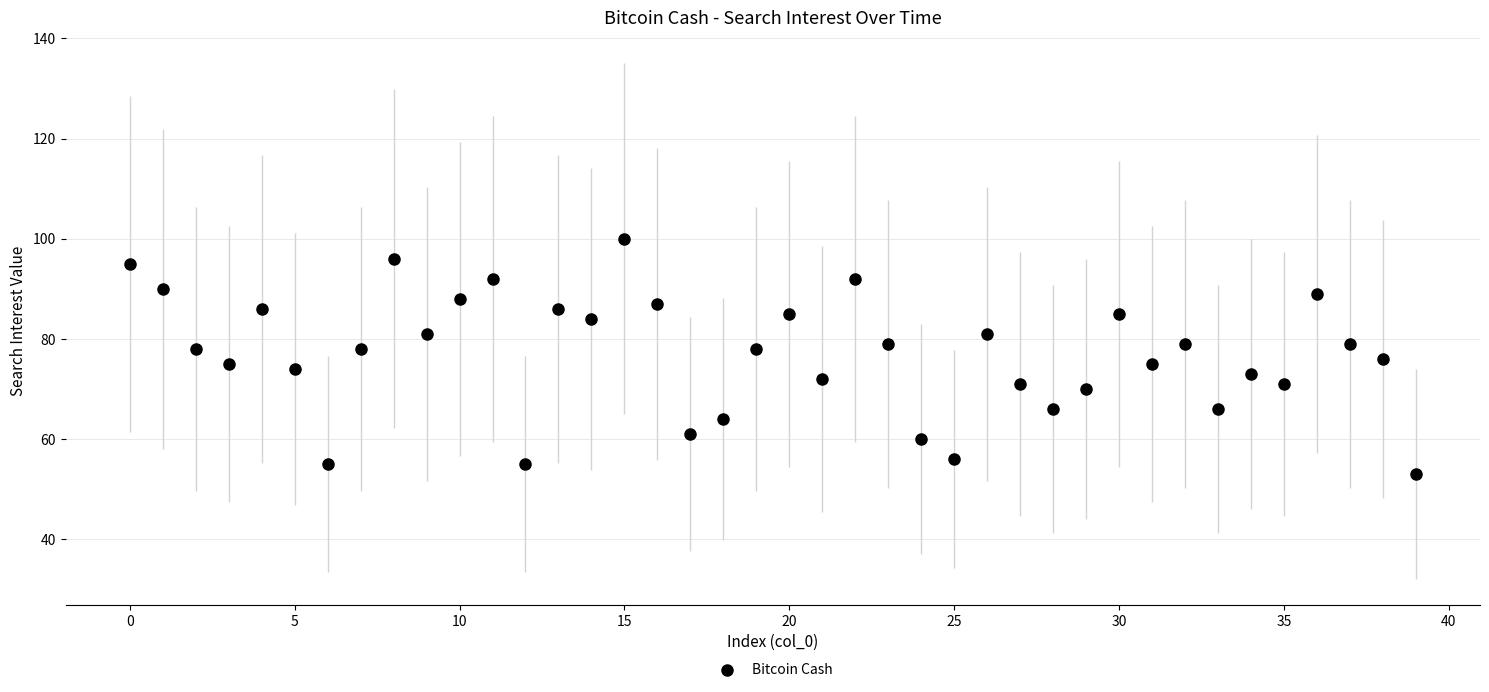

What is the range of Y values (max minus min)?

47